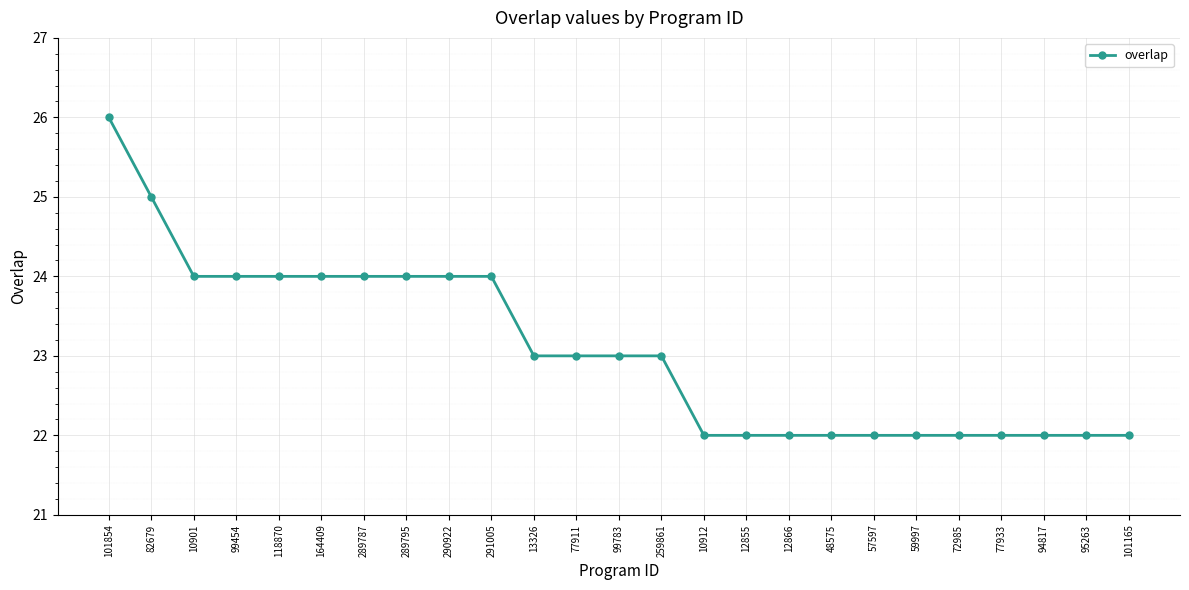

The chart shows a value of 5 at 13326. True or false?

False